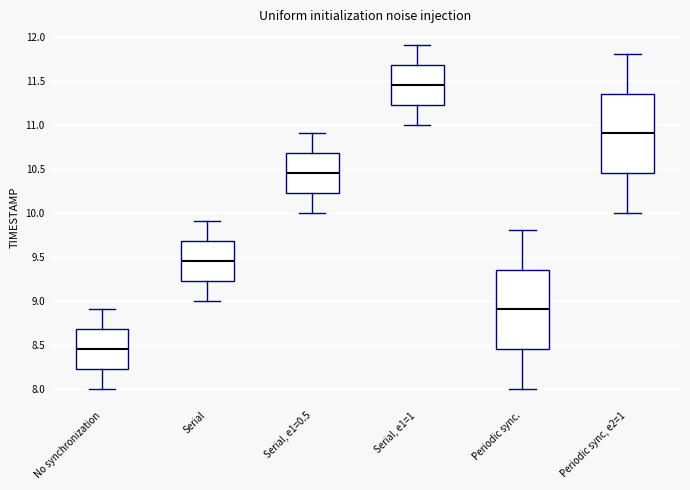

Which box has the highest median line?

Serial, e1=1